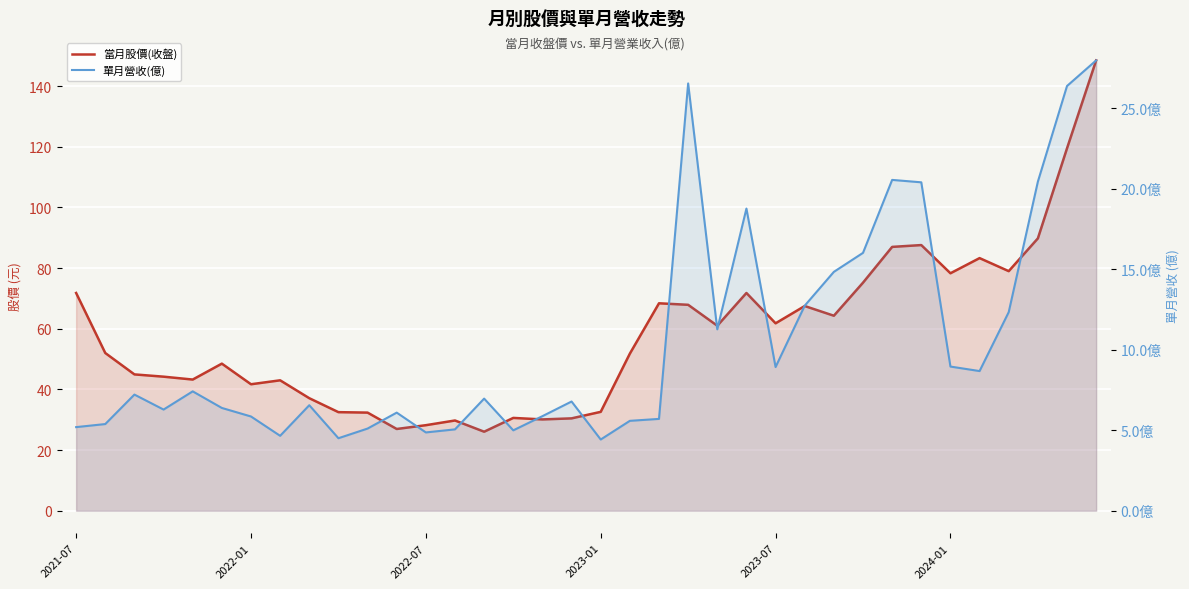

What position from the right is 13?

23